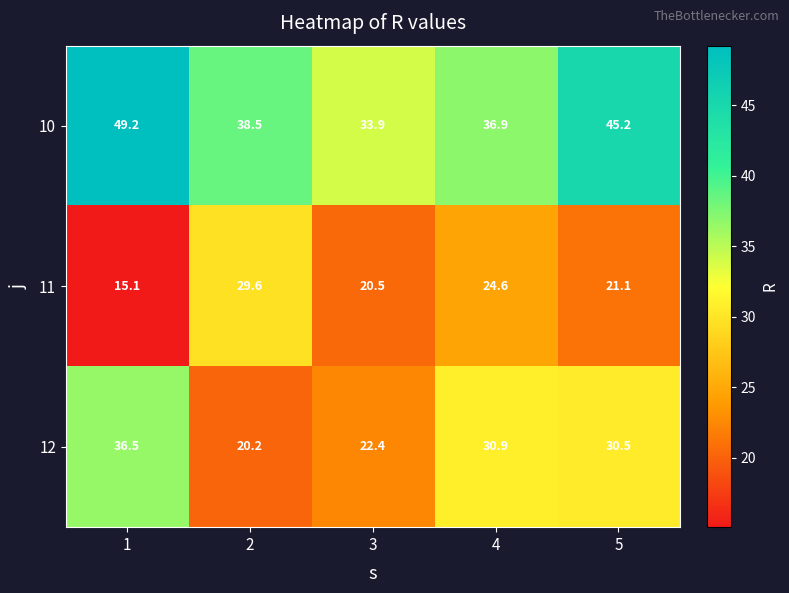

What is the total value across all series at 4?

92.4